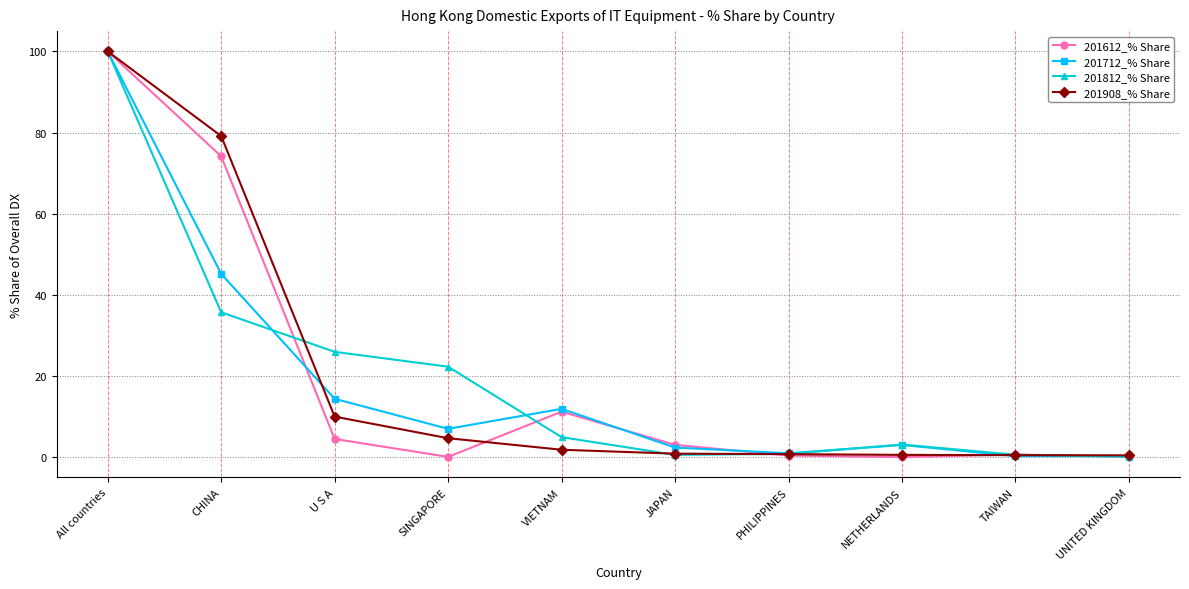

Where is the first local maximum for 201812_% Share?

NETHERLANDS